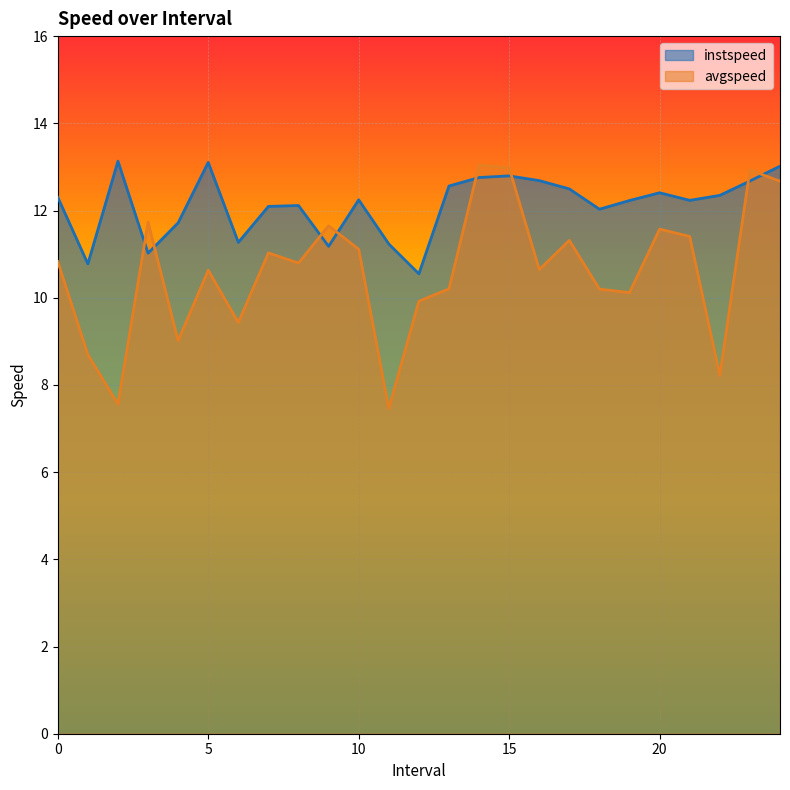

What position from the right is 3.0?

22